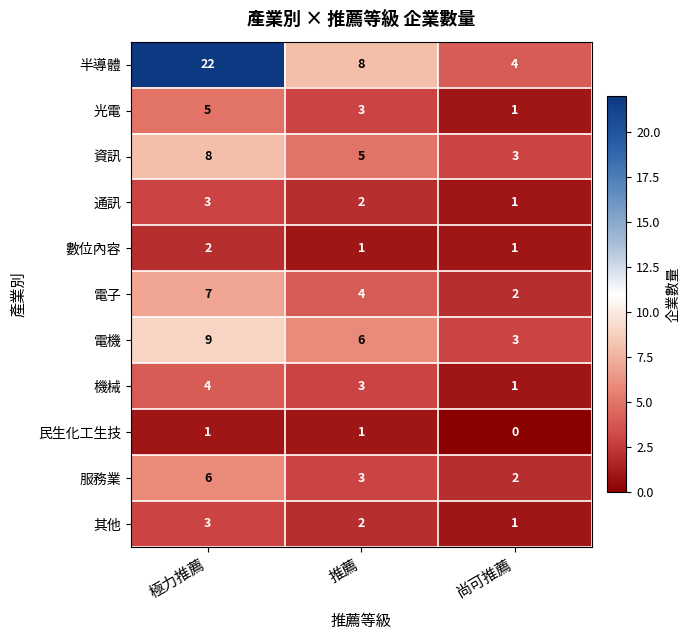

Which category has the lowest value across all series?

尚可推薦